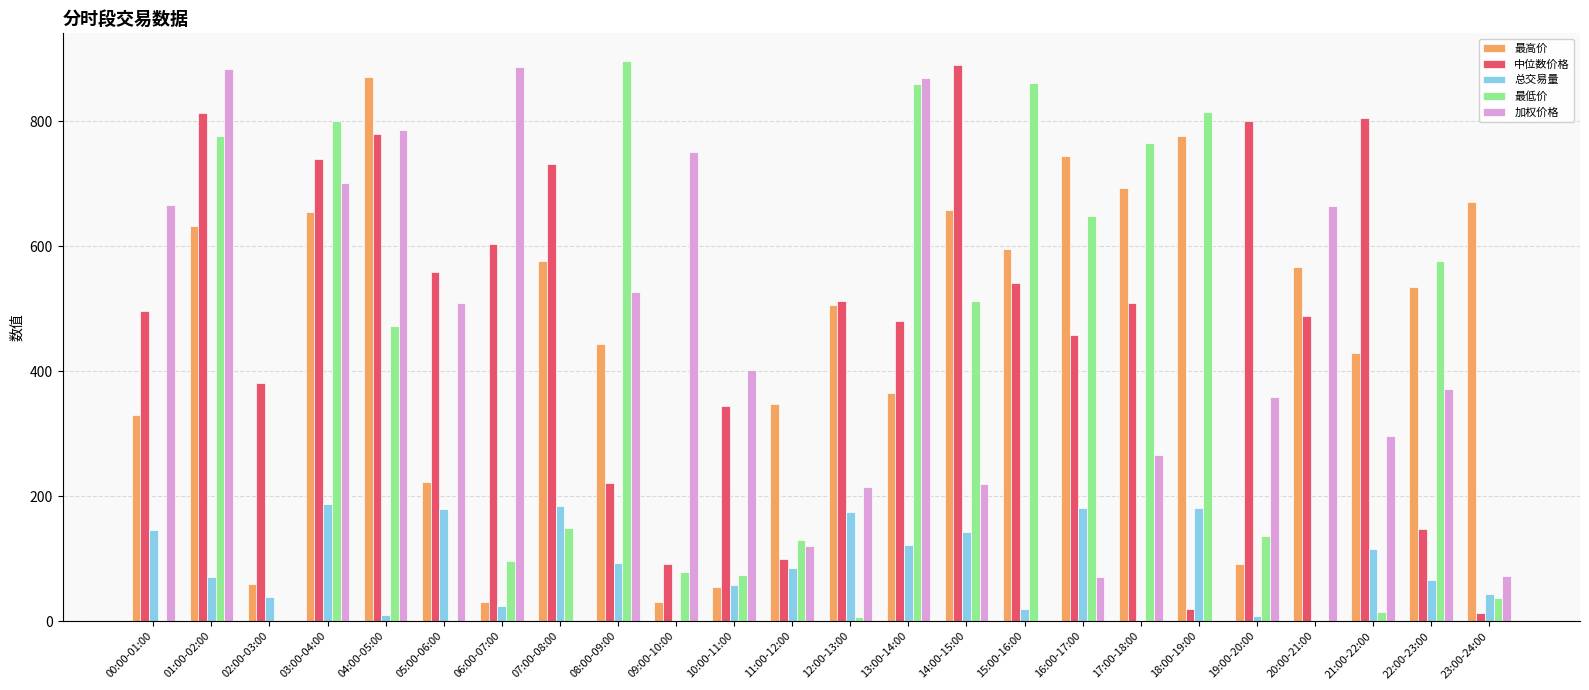

How many data points does each series have?

24